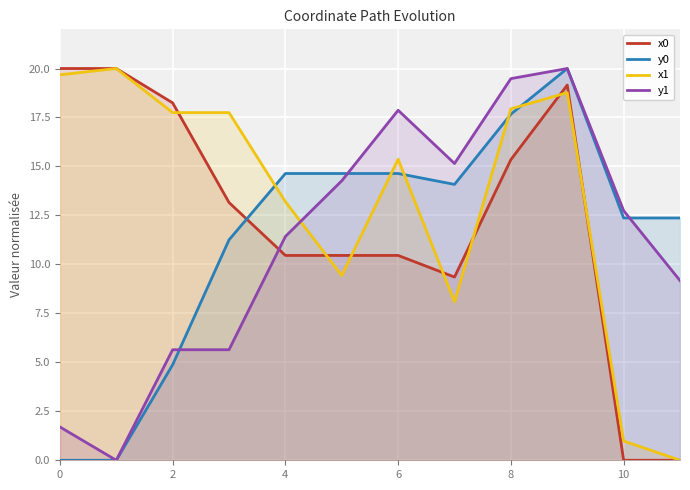

Which series has the largest total across all categories?

x1